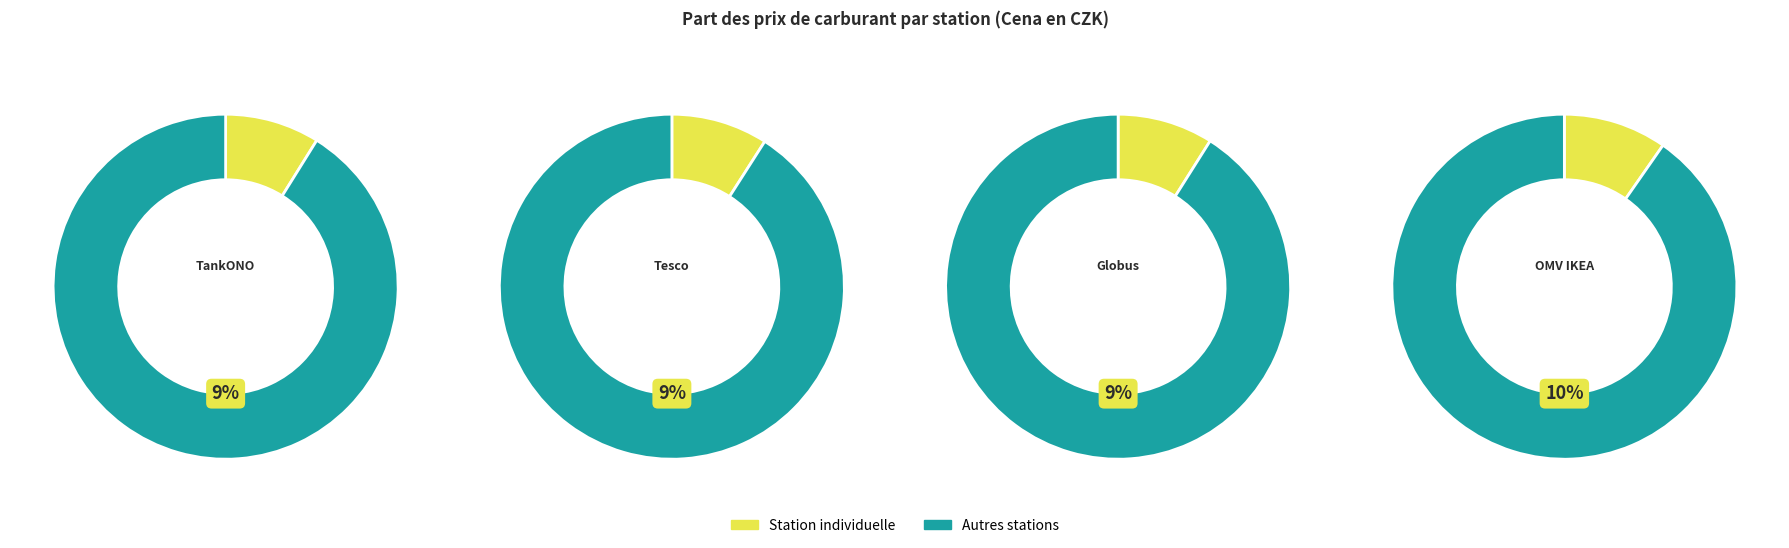

Is the sum of TankONO and AVIA greater than half?

No